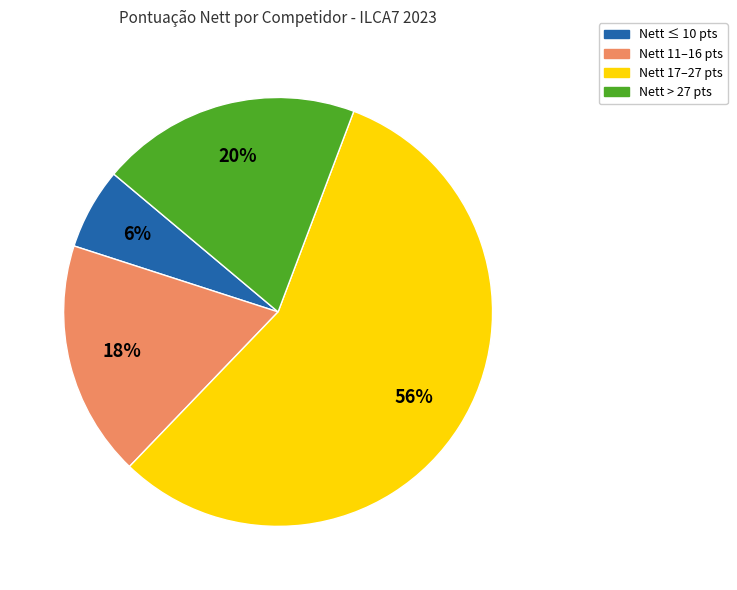

Count the number of slices in the pie.

4